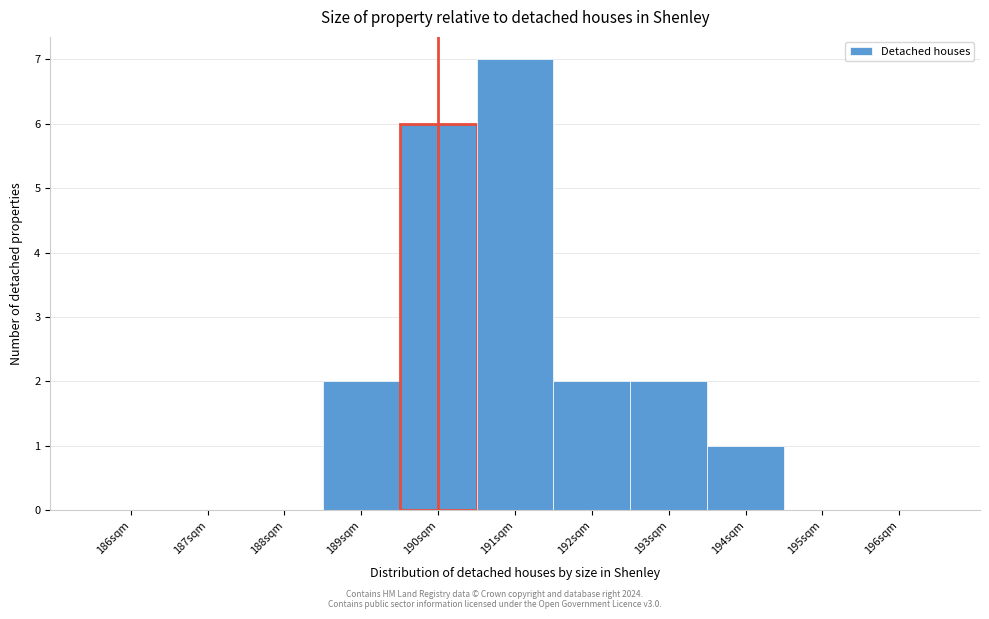

Reading left to right, transcribe all the data shown in this chart.

186sqm=0	187sqm=0	188sqm=0	189sqm=2	190sqm=6	191sqm=7	192sqm=2	193sqm=2	194sqm=1	195sqm=0	196sqm=0